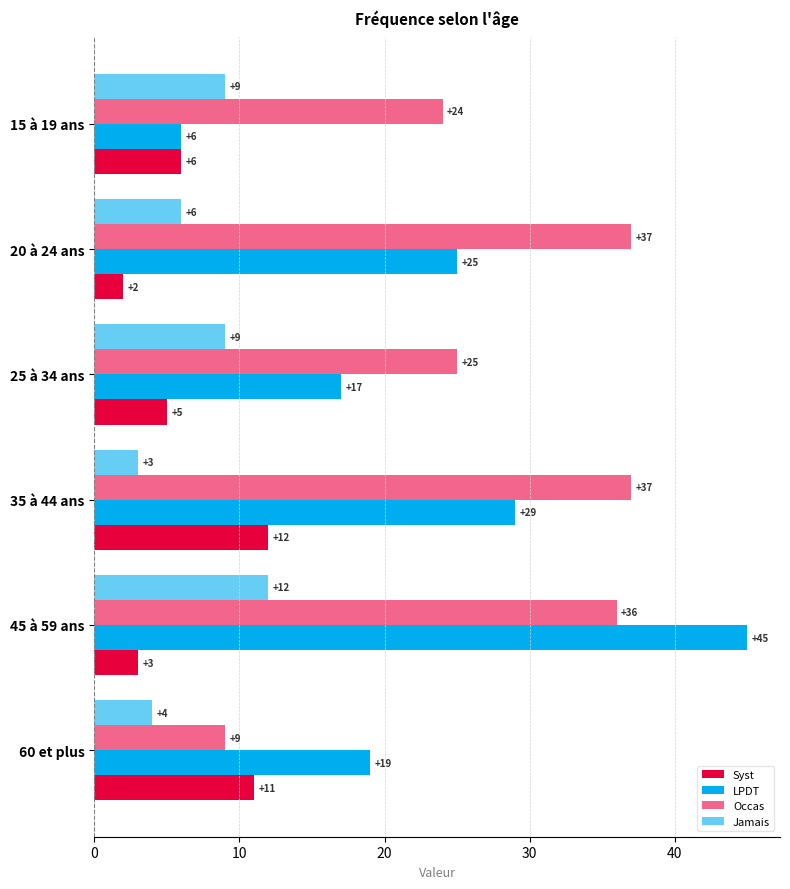

What is the value of the Syst bar at the 2nd from the left?

2